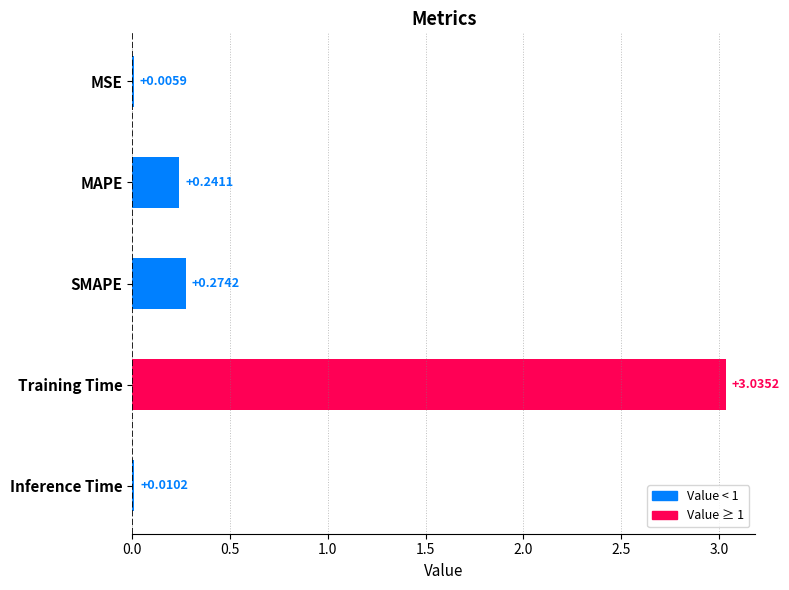

Which has a higher value, Training Time or MAPE?

Training Time